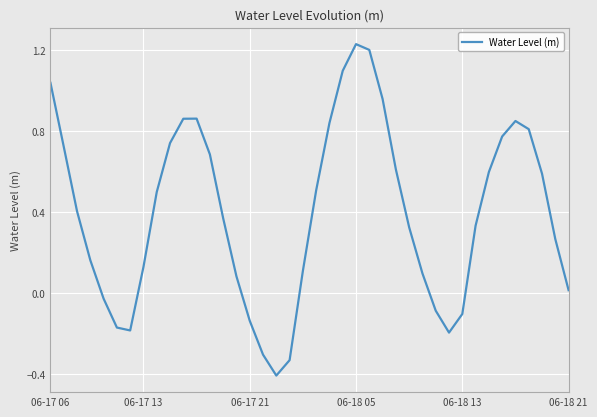

How many values are below zero?

10